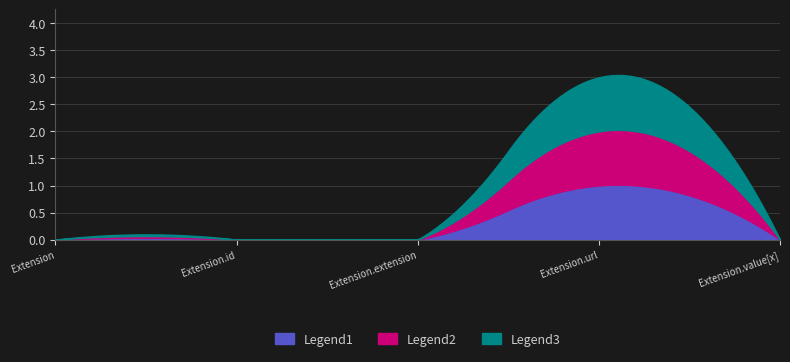

Rank the series at 0 from lowest to highest value.

Legend1, Legend2, Legend3